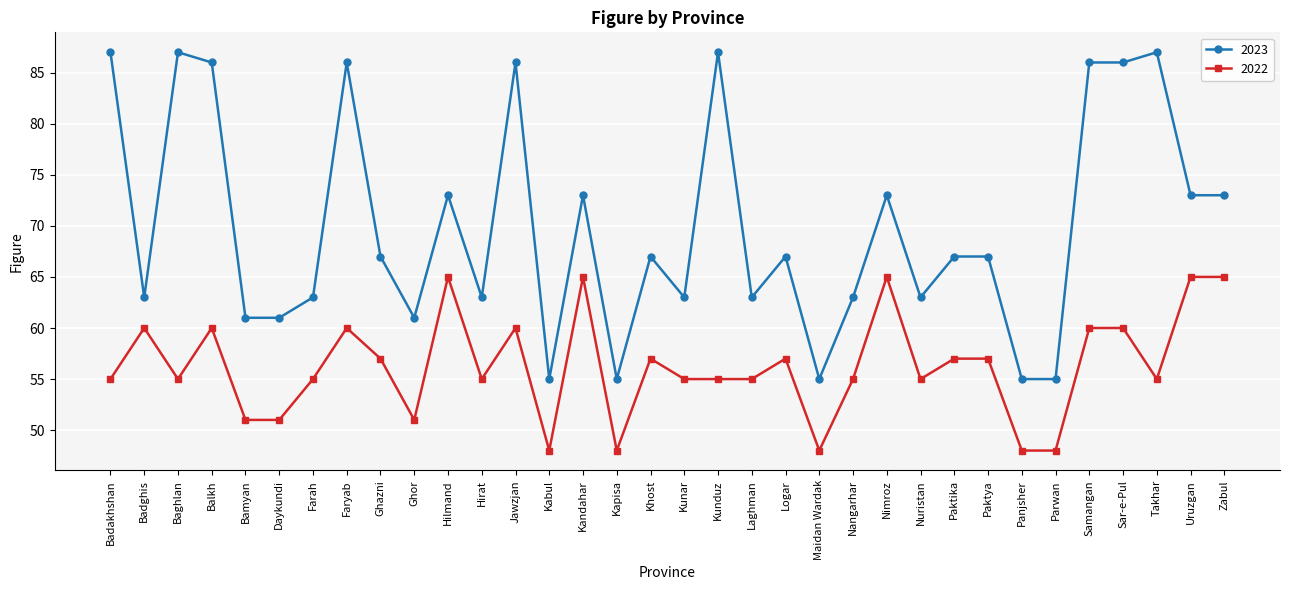

What is the sum of all 2023 values?

2377